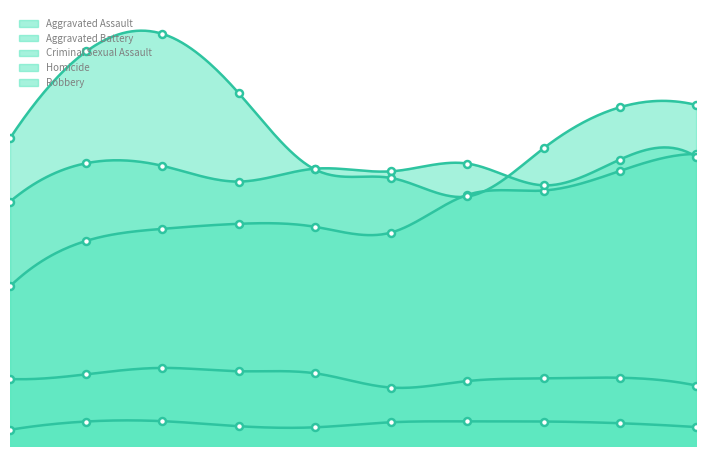

The Robbery series shows 1247 at 2020. True or false?

False